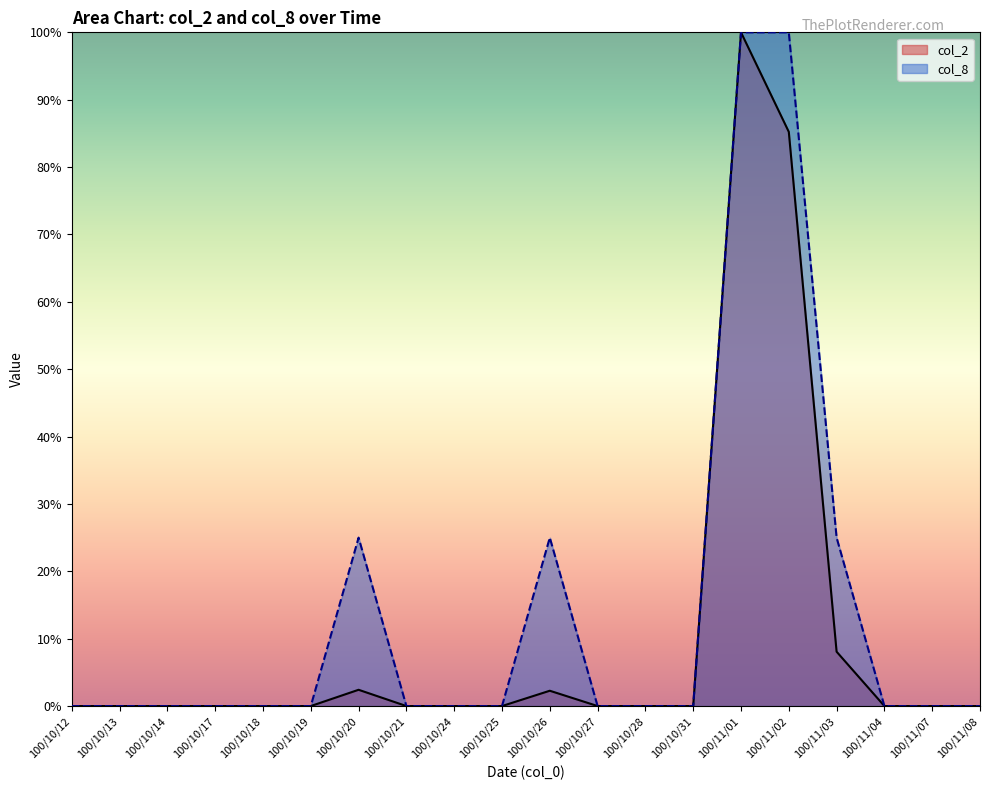

At which category is the sum across all series the highest?

100/11/01